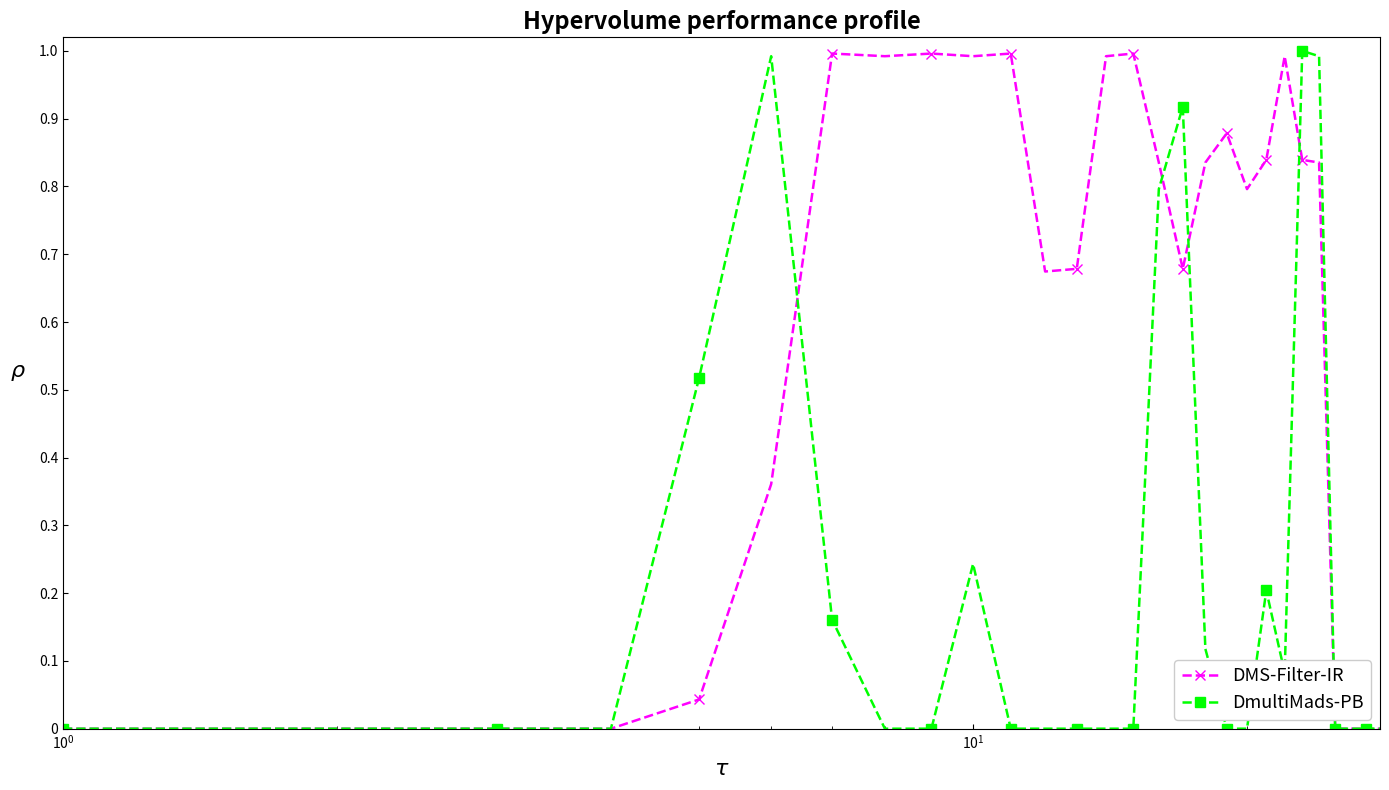

What are all the series names shown in the legend?

DMS-Filter-IR, DmultiMads-PB